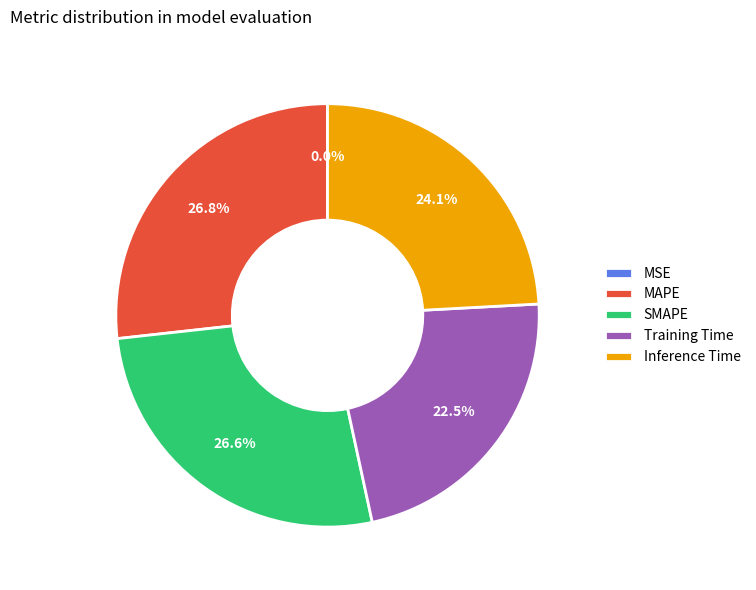

Does any single category account for the majority?

No